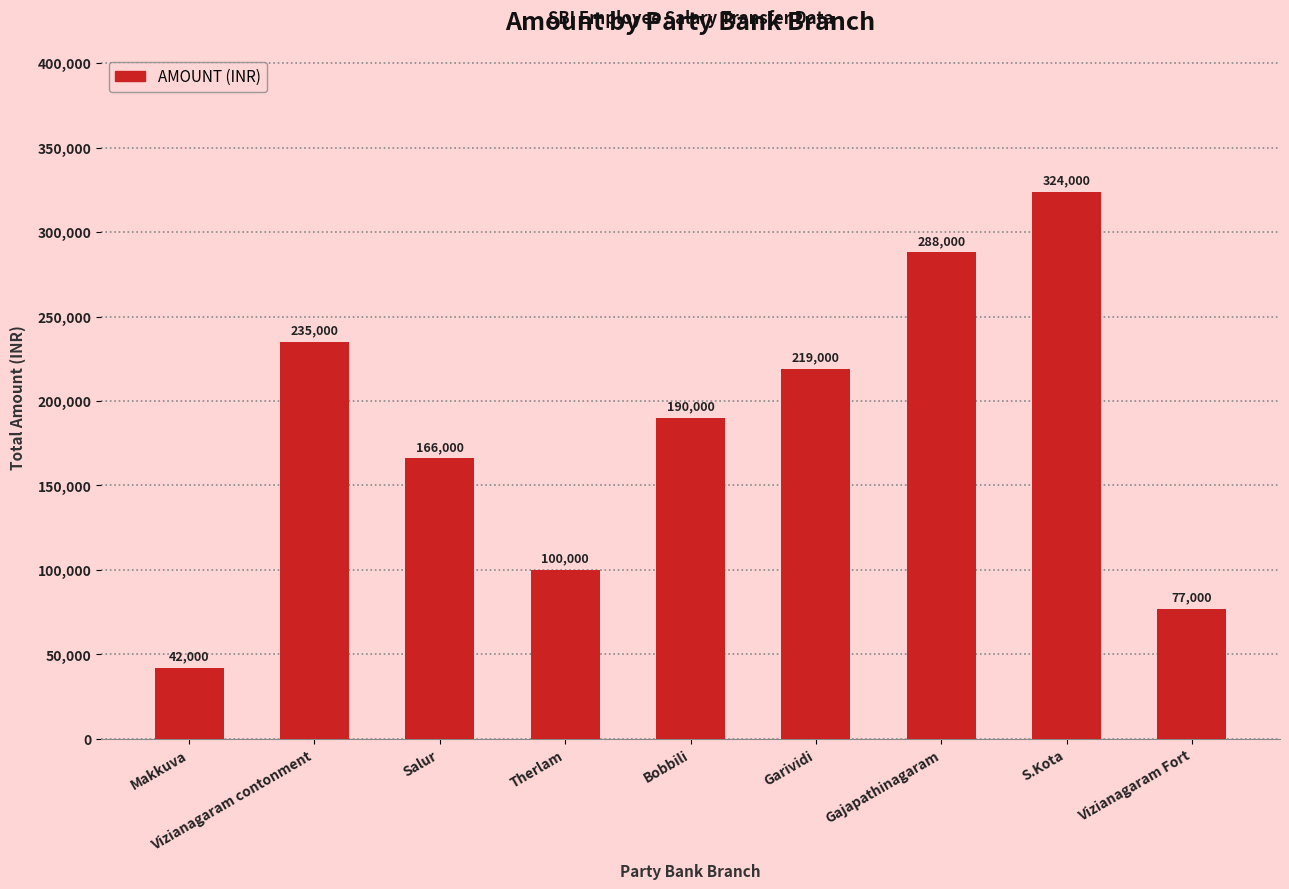

What is the difference between the maximum and minimum values?

282000